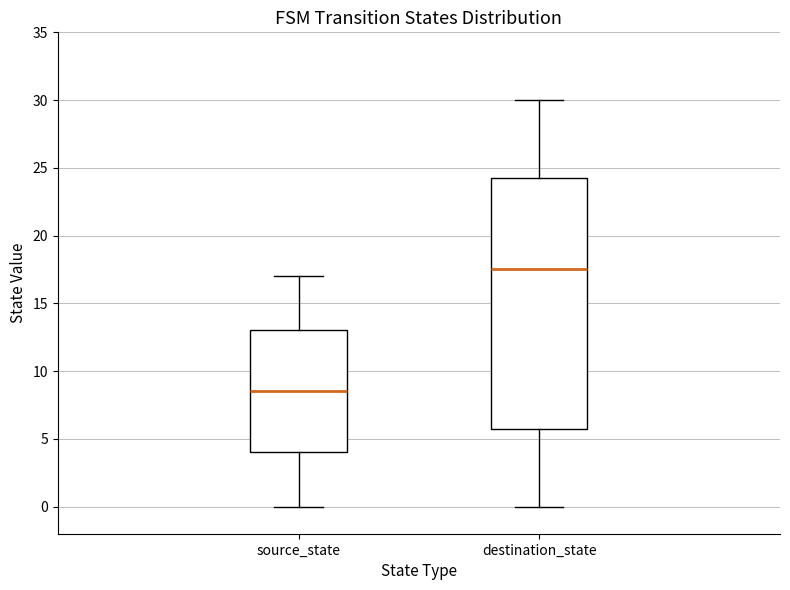

Reading left to right, read every box against the y-axis: the position of its median line, the range the box covers, and the ends of its whiskers. The values are not printed on the chart, so give them approximately, as read against the axis.

source_state: median 8.5, box 4.0 to 13.0, whiskers 0.0 to 17.0
destination_state: median 17.5, box 6.0 to 24.5, whiskers 0.0 to 30.0